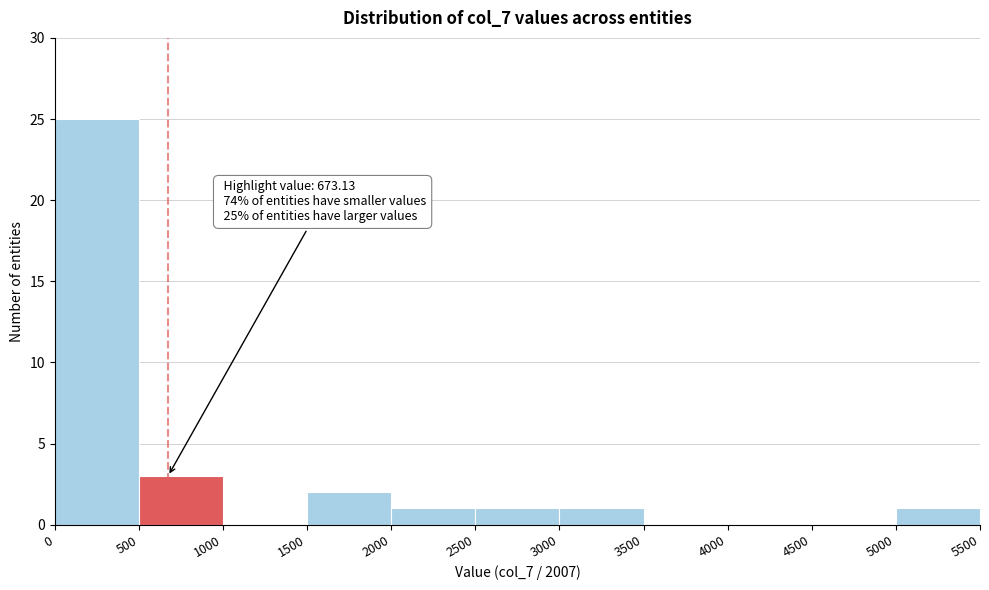

Which range on the x-axis has the tallest bar?

0 to 500